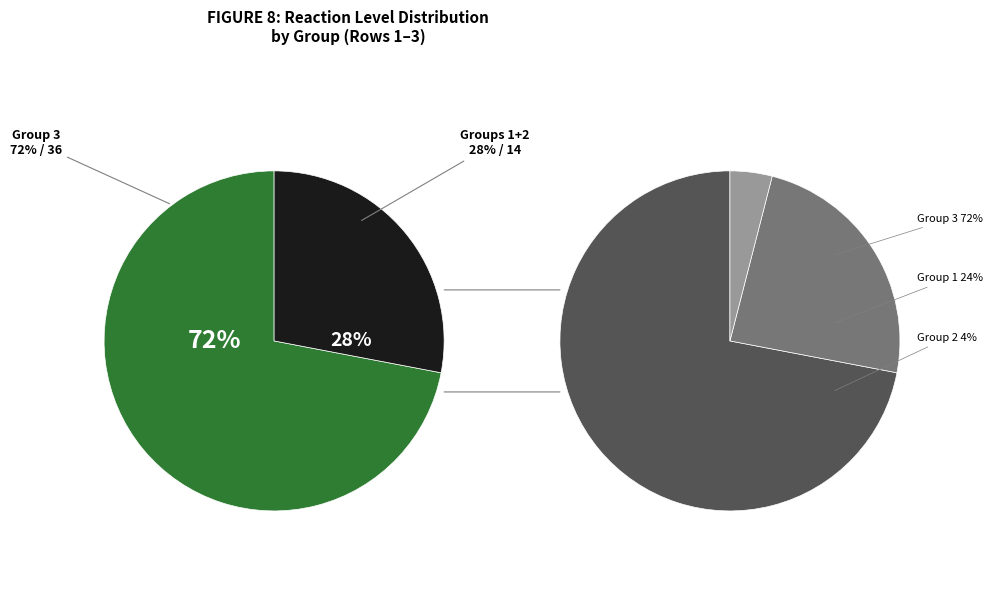

To the nearest percent, what portion does 2 represent?

4%